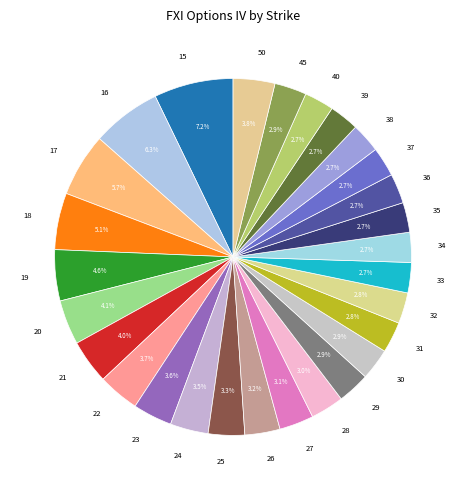

Is there a majority slice in this chart?

No